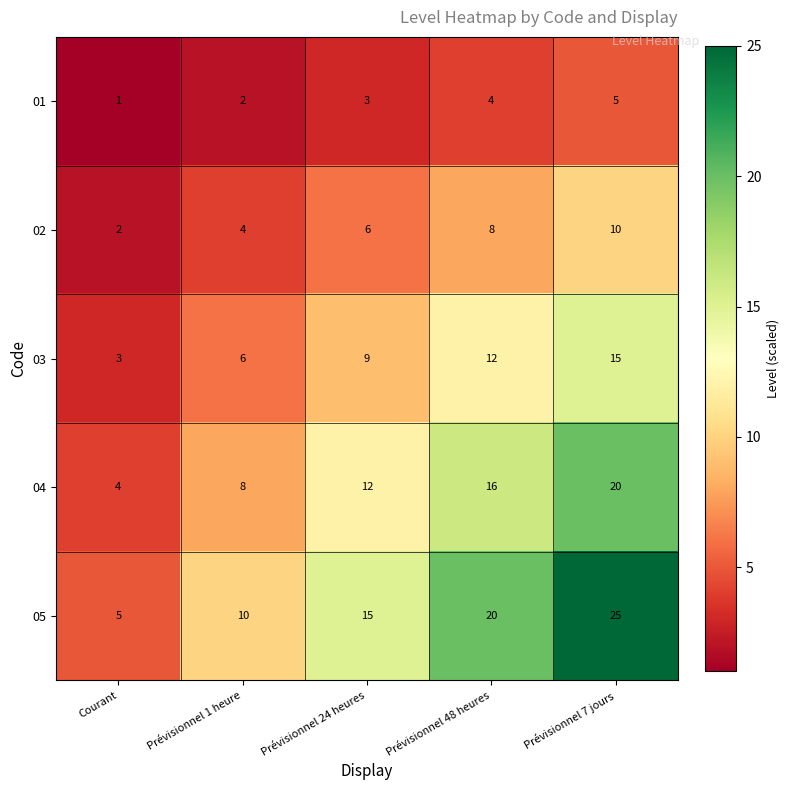

What value does the 05 series have at Prévisionnel 1 heure, to the nearest 10?

10